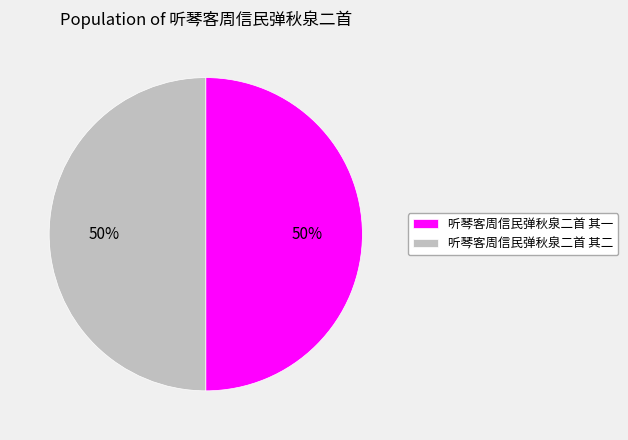

To the nearest percent, what is the combined percentage of 听琴客周信民弹秋泉二首 其一 and 听琴客周信民弹秋泉二首 其二?

100%